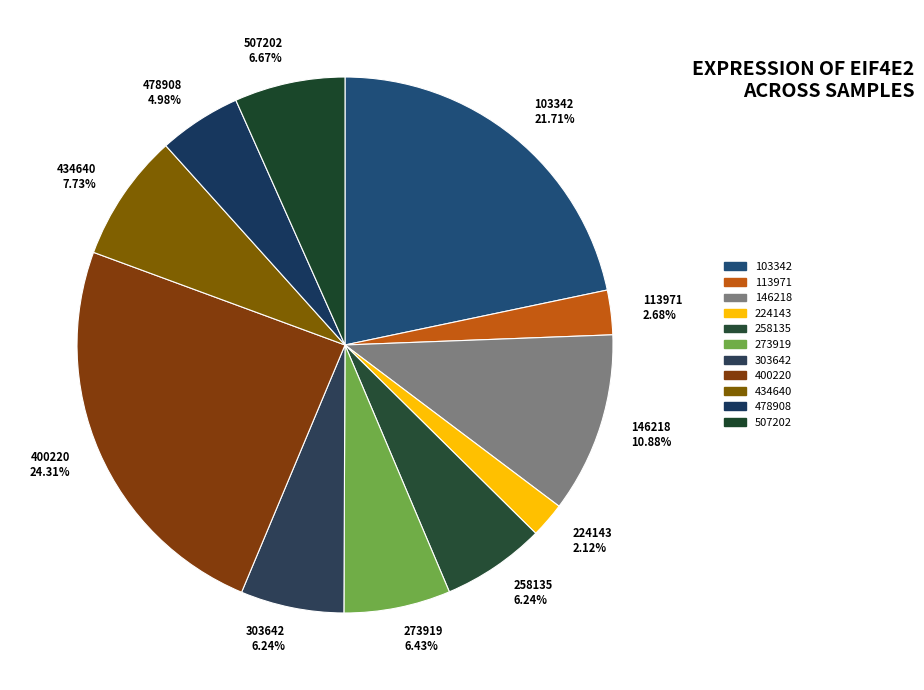

Which category has the biggest portion of the pie?

400220